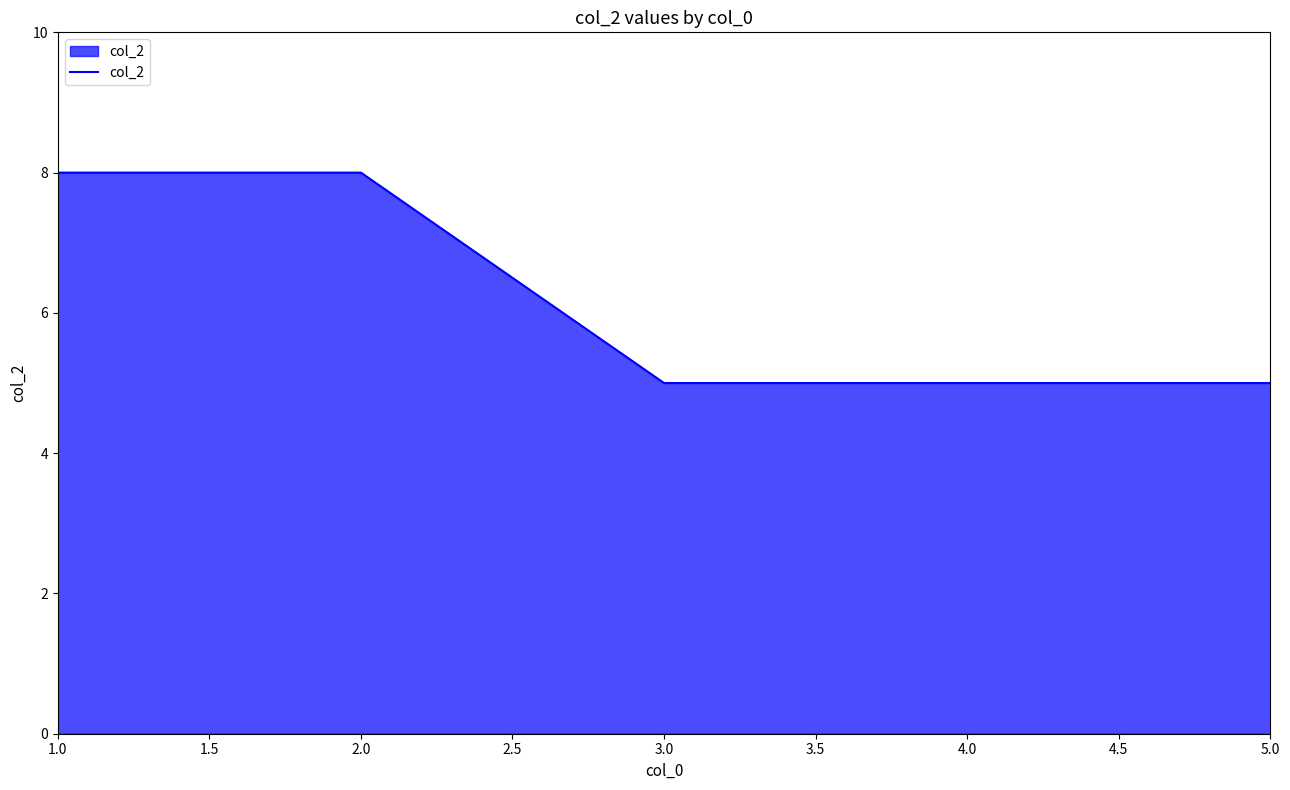

Count the number of data series in this chart.

1